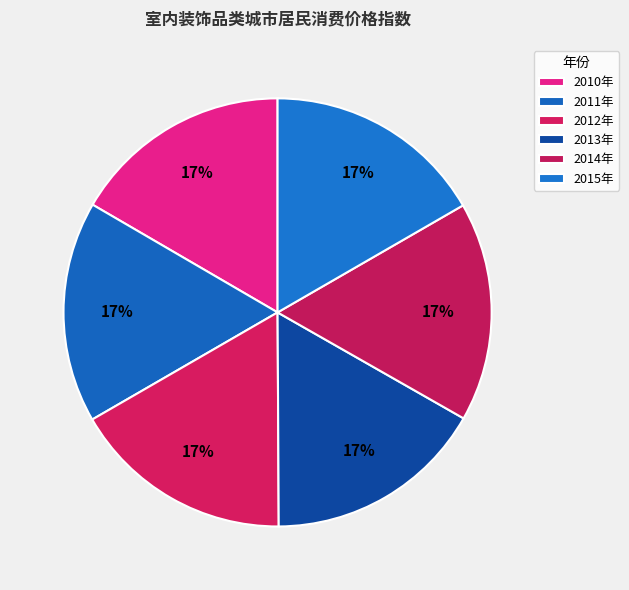

To the nearest percent, what is the average slice percentage?

17%